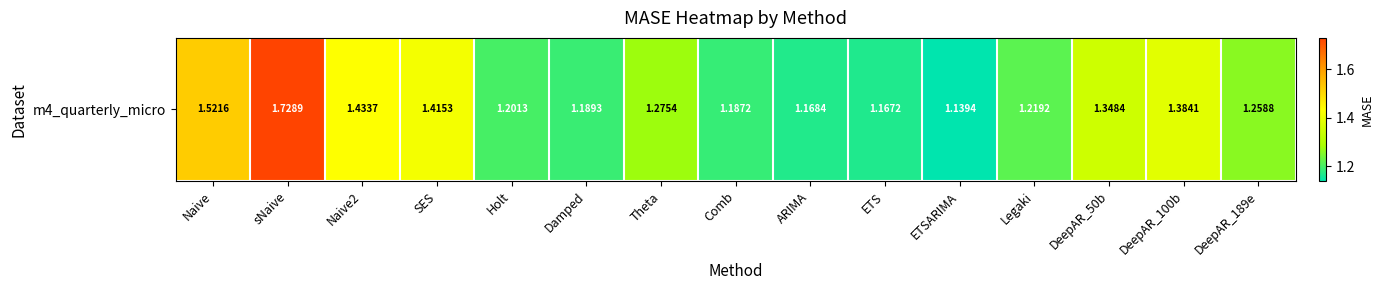

True or false: the data shows 1.7 at Legaki.

False